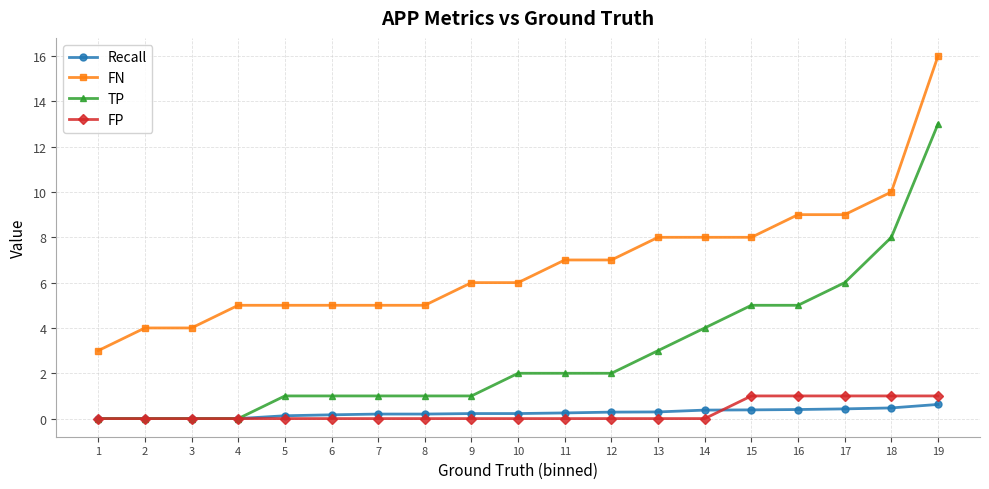

True or false: FN and TP cross at least once.

False